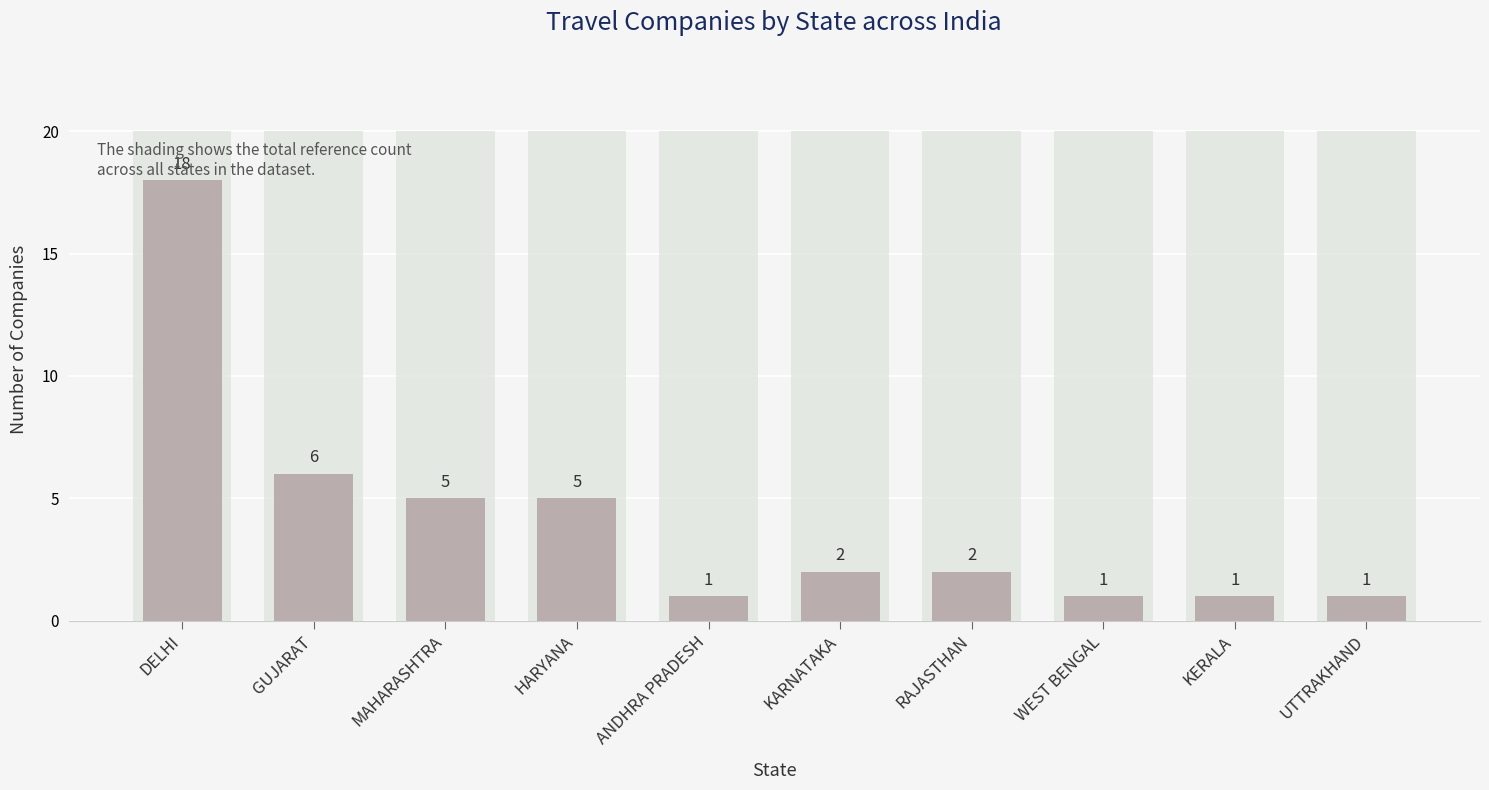

What is the label of the 9th bar from the left?

KERALA